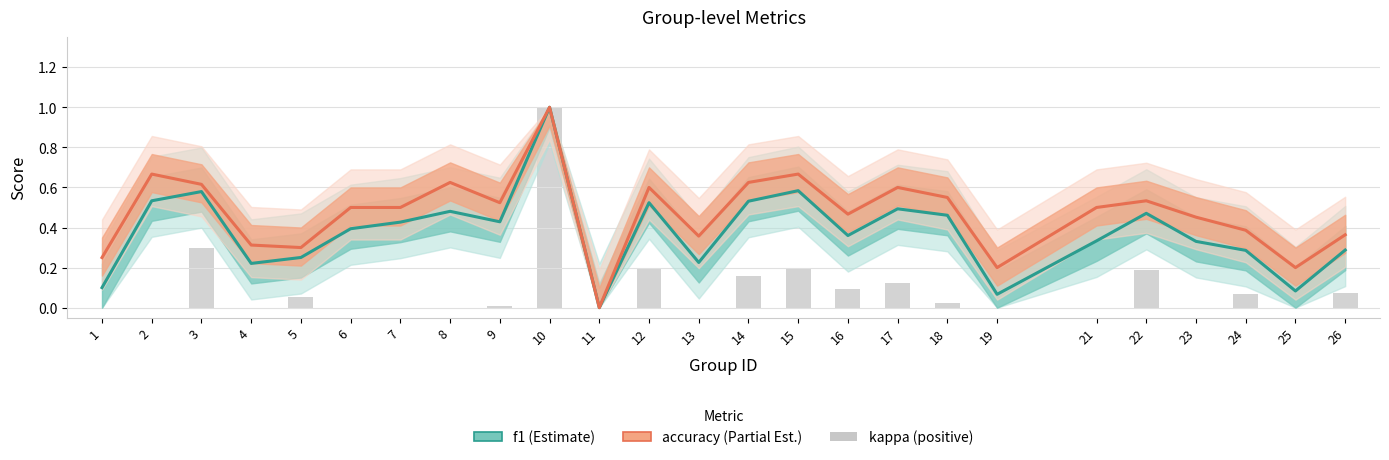

Reading left to right, extract all data points from this chart.

f1: 1=0.1	2=0.5	3=0.6	4=0.2	5=0.3	6=0.4	7=0.4	8=0.5	9=0.4	10=1.0	11=0.0	12=0.5	13=0.2	14=0.5	15=0.6	16=0.4	17=0.5	18=0.5	19=0.1	21=0.3	22=0.5	23=0.3	24=0.3	25=0.1	26=0.3
accuracy: 1=0.2	2=0.7	3=0.6	4=0.3	5=0.3	6=0.5	7=0.5	8=0.6	9=0.5	10=1.0	11=0.0	12=0.6	13=0.4	14=0.6	15=0.7	16=0.5	17=0.6	18=0.6	19=0.2	21=0.5	22=0.5	23=0.5	24=0.4	25=0.2	26=0.4
kappa (positive): 1=0.0	2=0.0	3=0.3	4=0.0	5=0.1	6=0.0	7=0.0	8=0.0	9=0.0	10=1.0	11=0.0	12=0.2	13=0.0	14=0.2	15=0.2	16=0.1	17=0.1	18=0.0	19=0.0	21=0.0	22=0.2	23=0.0	24=0.1	25=0.0	26=0.1